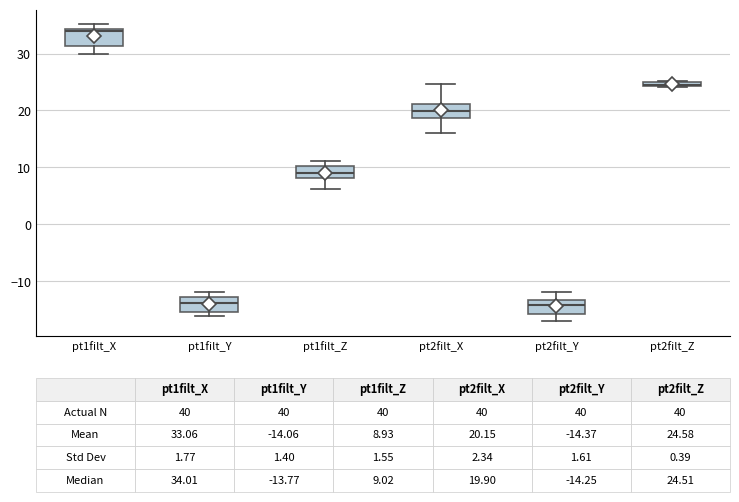

Which box has the highest median line?

pt1filt_X